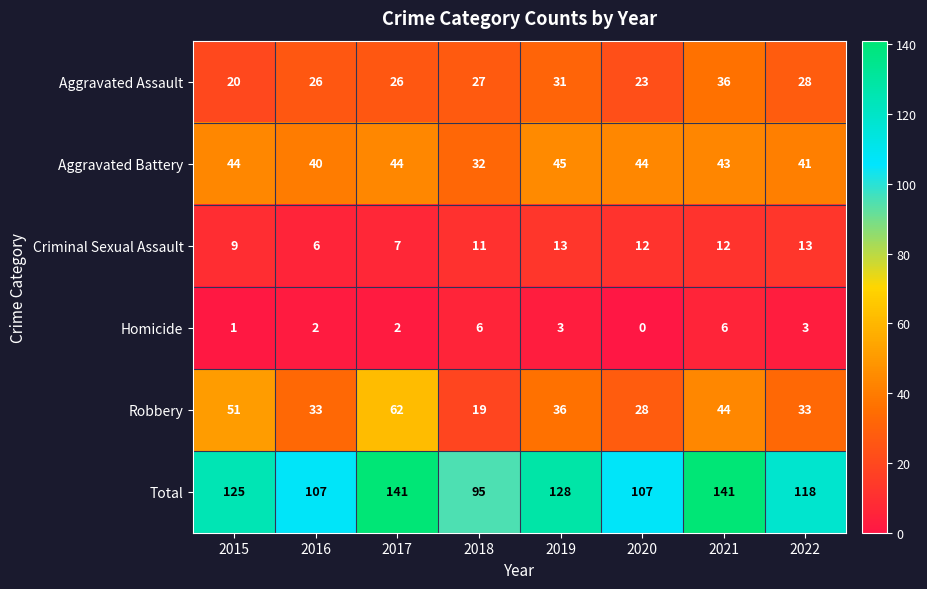

Which series has the widest spread of values?

Total